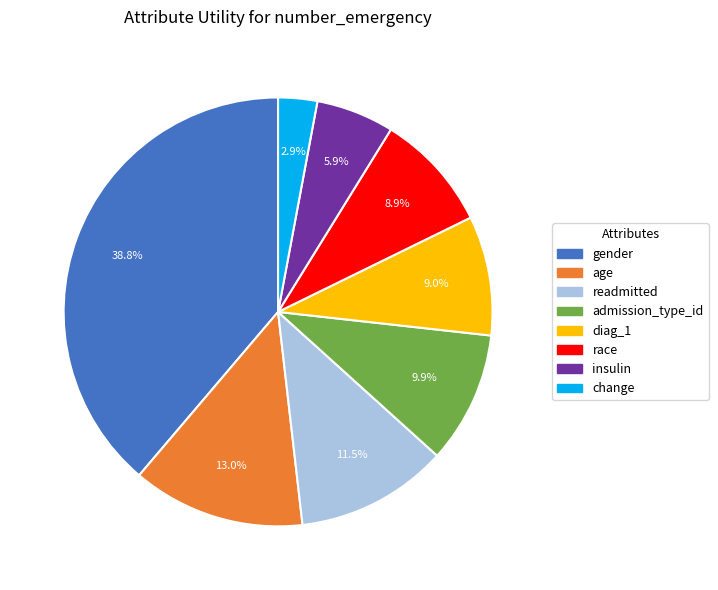

What is the smallest slice in the pie chart?

change